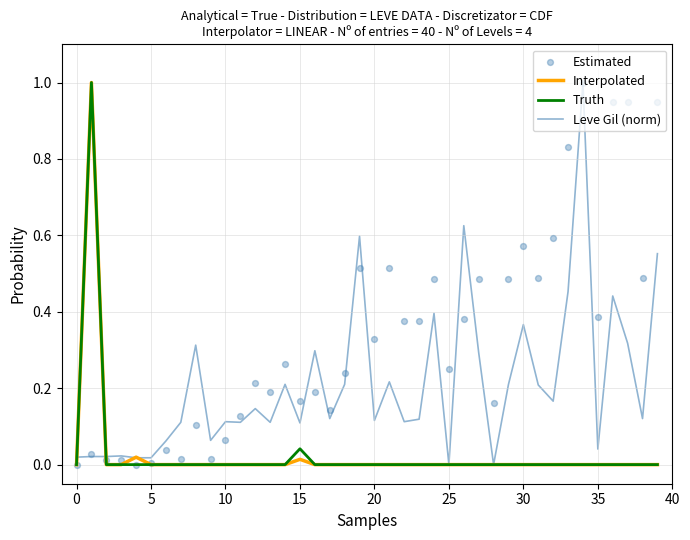

What are all the series names shown in the legend?

Interpolated, Truth, Leve Gil (norm), Estimated